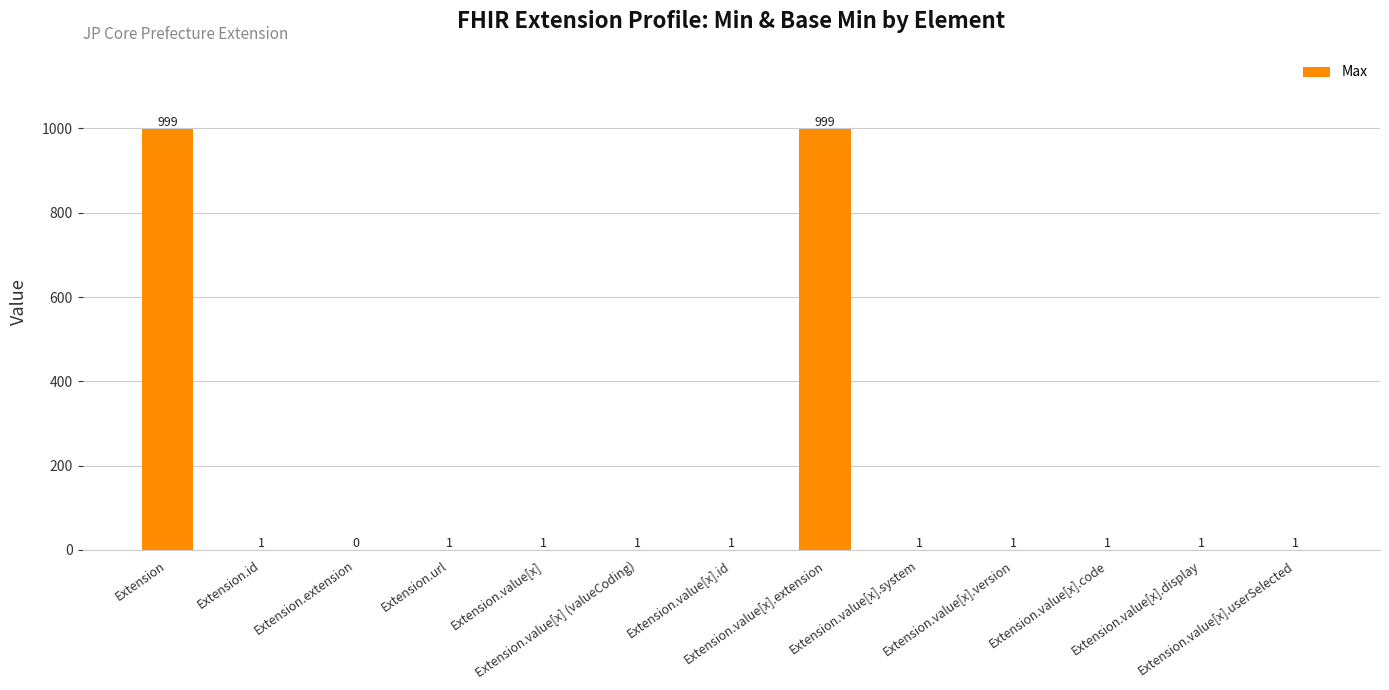

What is the sum of all values?

2008